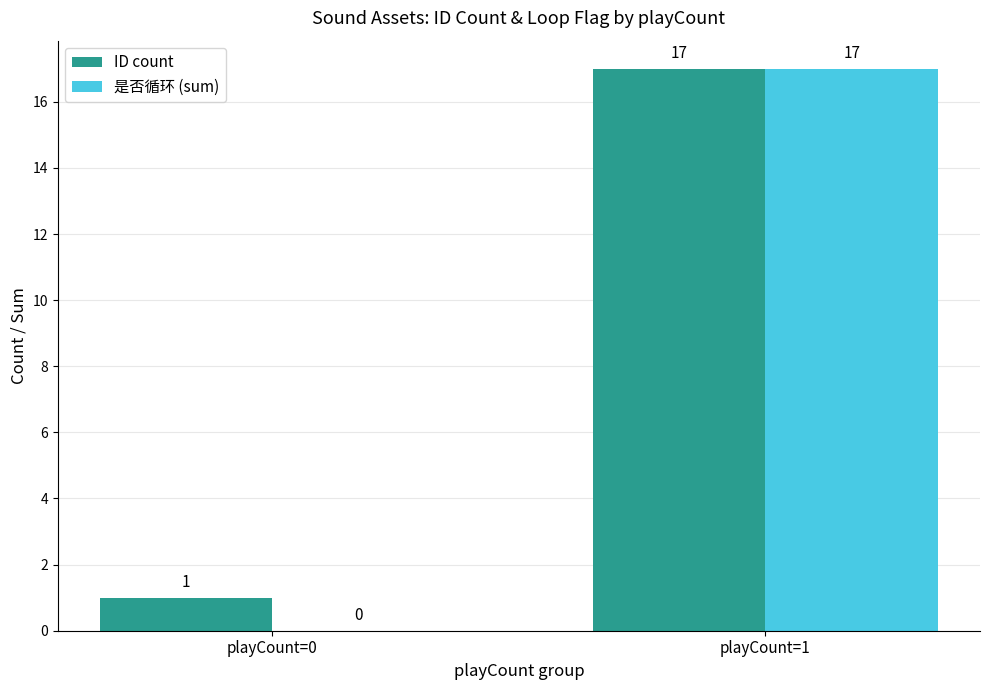

Reading right to left, extract all data points from this chart.

ID count: playCount=1=17	playCount=0=1
是否循环 (sum): playCount=1=17	playCount=0=0